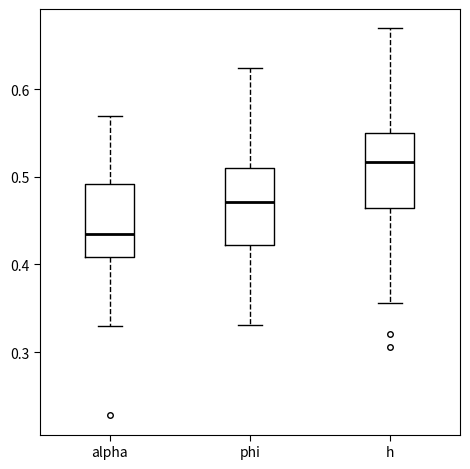

Reading left to right, read every box against the y-axis: the position of its median line, the range the box covers, and the ends of its whiskers. The values are not printed on the chart, so give them approximately, as read against the axis.

alpha: median 0.43, box 0.41 to 0.49, whiskers 0.33 to 0.57
phi: median 0.47, box 0.42 to 0.51, whiskers 0.33 to 0.62
h: median 0.52, box 0.46 to 0.55, whiskers 0.36 to 0.67